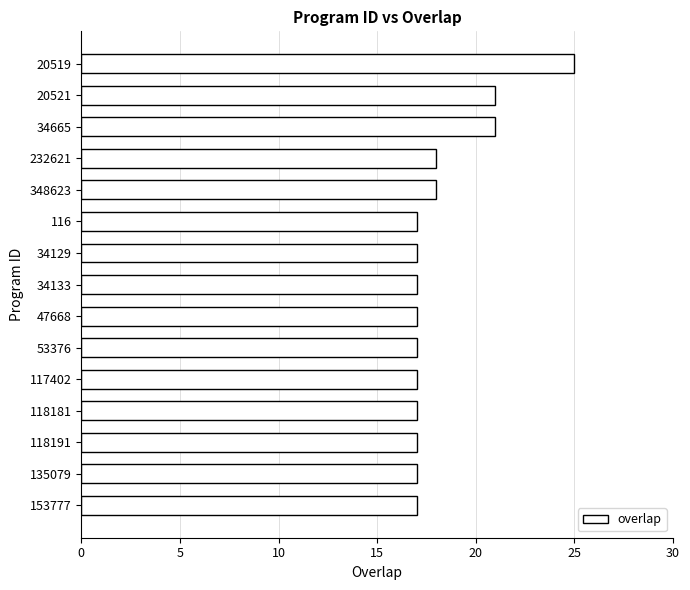

What is the label of the 9th bar from the top?

47668